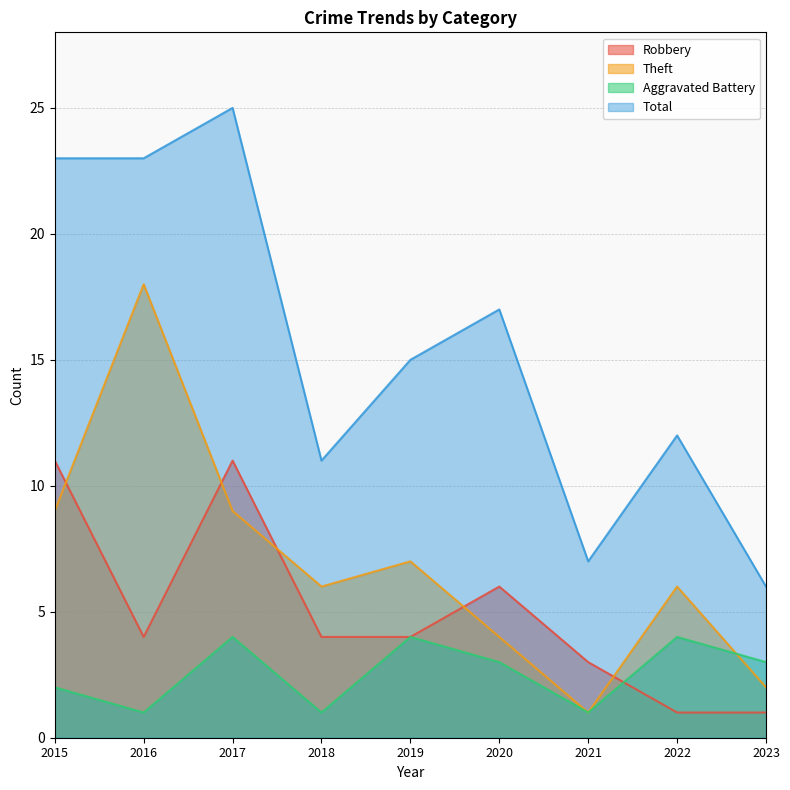

Reading left to right, list all the values displayed in this chart.

Robbery: 11	4	11	4	4	6	3	1	1
Theft: 9	18	9	6	7	4	1	6	2
Aggravated Battery: 2	1	4	1	4	3	1	4	3
Total: 23	23	25	11	15	17	7	12	6